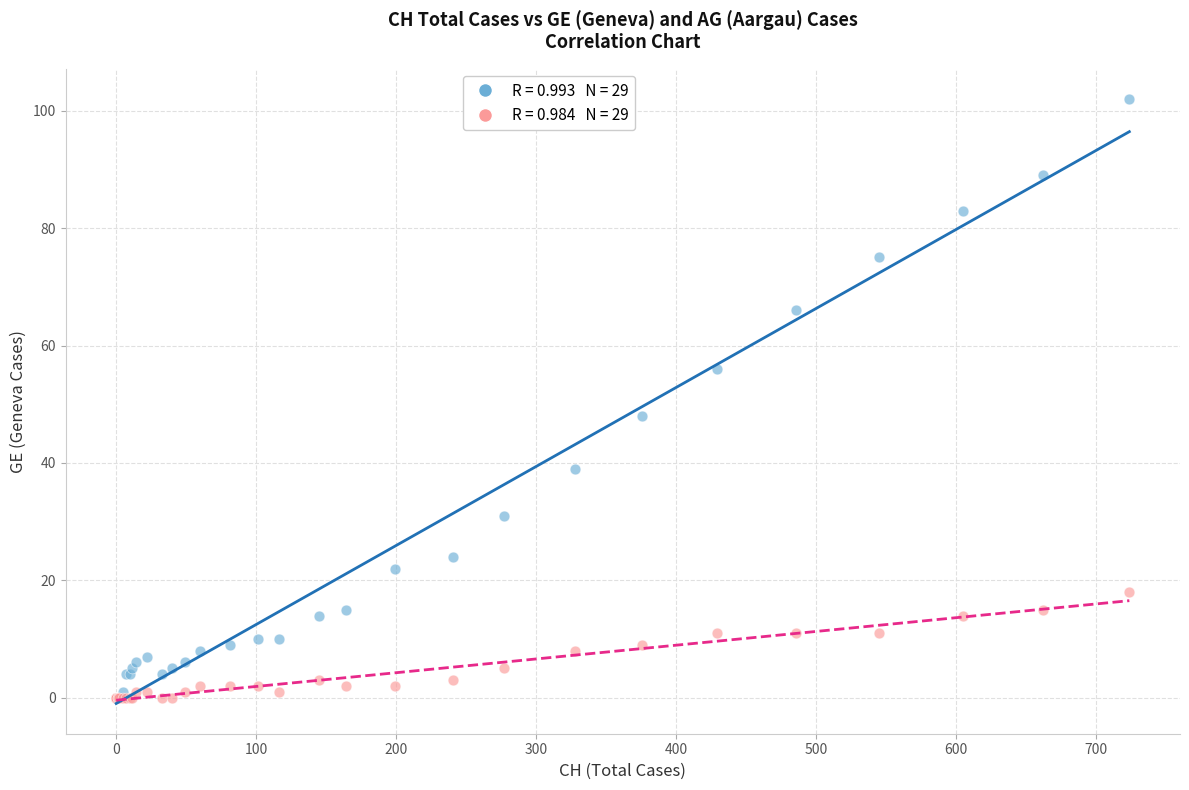

Across all series, what Y value is closest to 51?

48